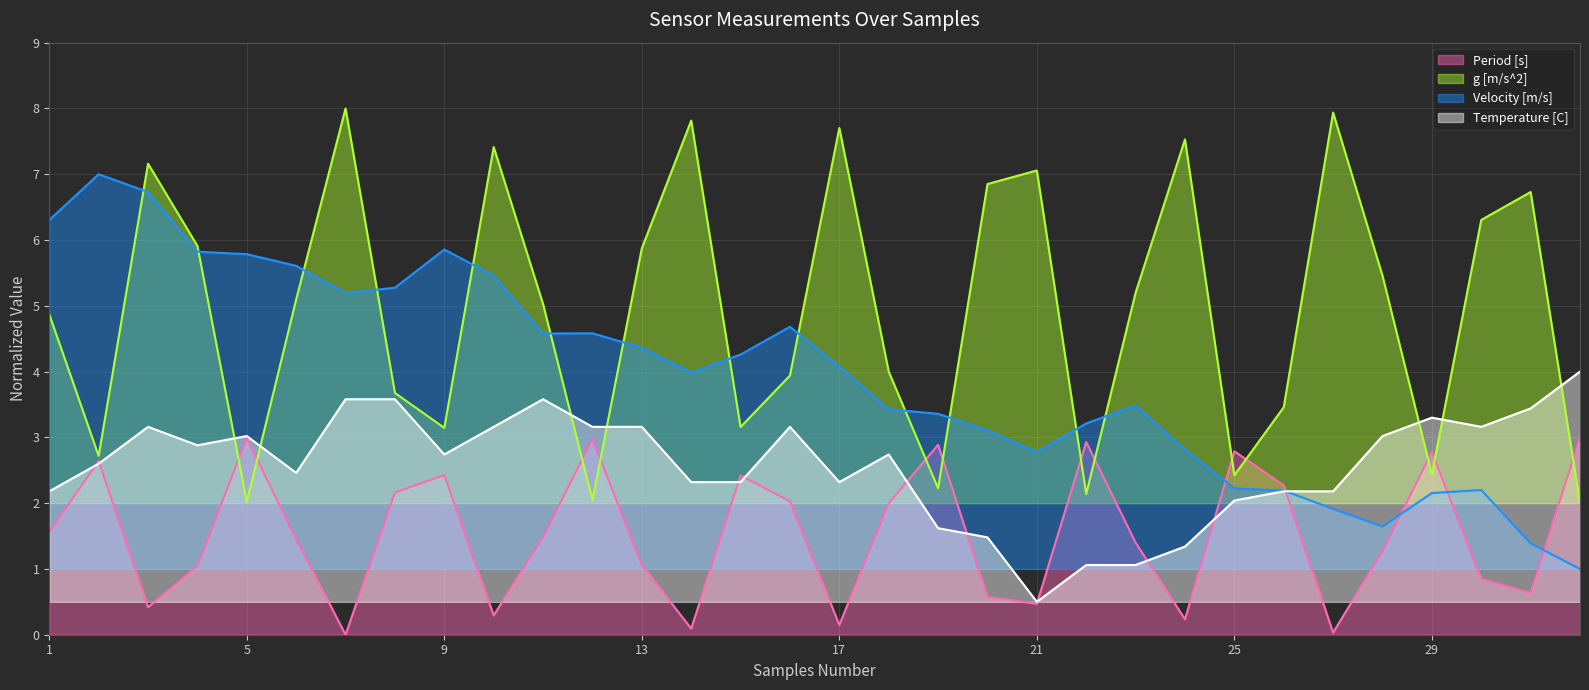

Where is Period [s] nearest to the value 1?

4